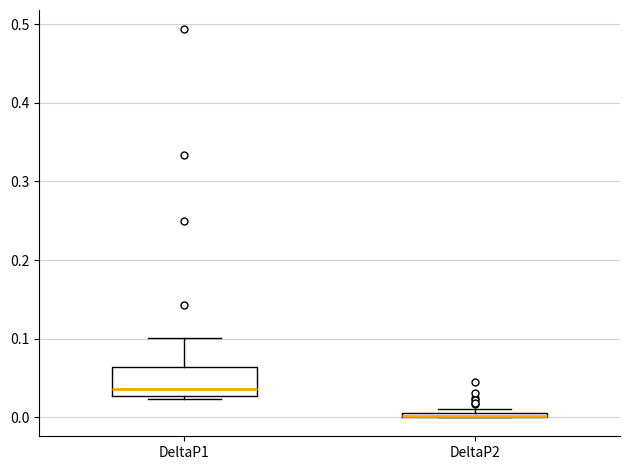

Comparing the boxes themselves (not the whiskers), which one is the tallest?

DeltaP1